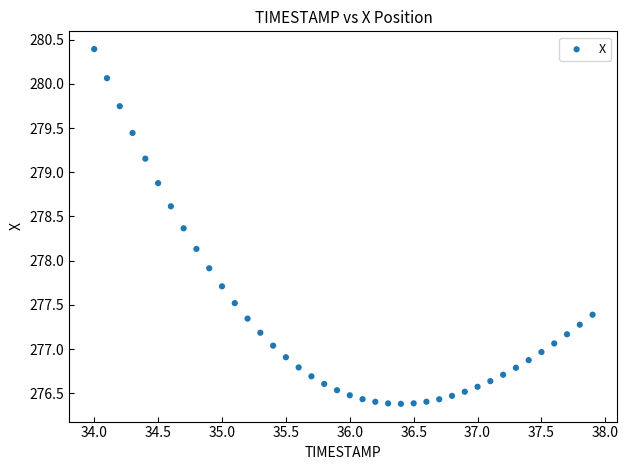

What Y value in the scatter plot is closest to 278?

277.9